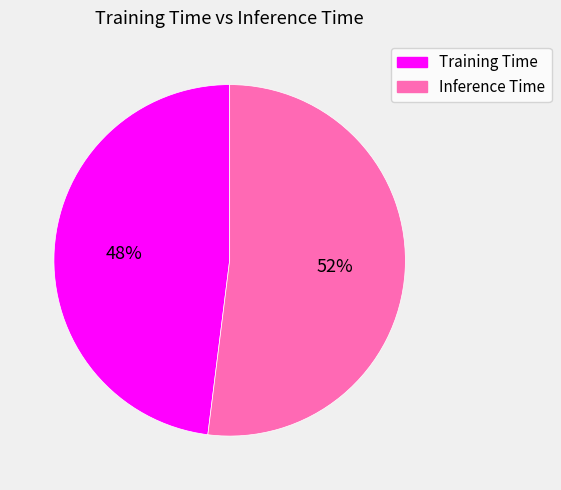

To the nearest percent, what portion does Inference Time represent?

52%